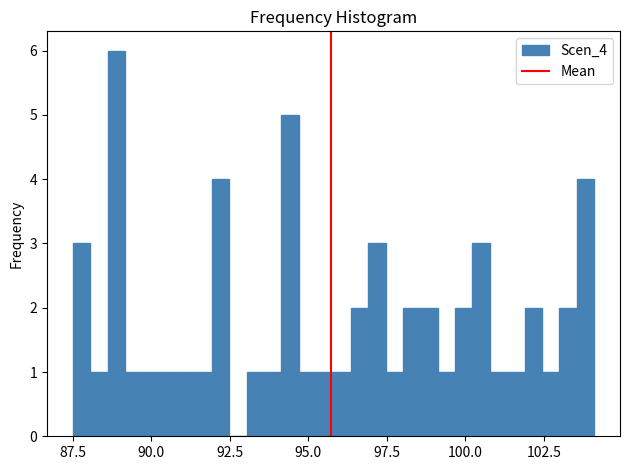

Around what value on the x-axis is the tallest bar? Give the approximate position of its centre, as read against the axis.

89.0